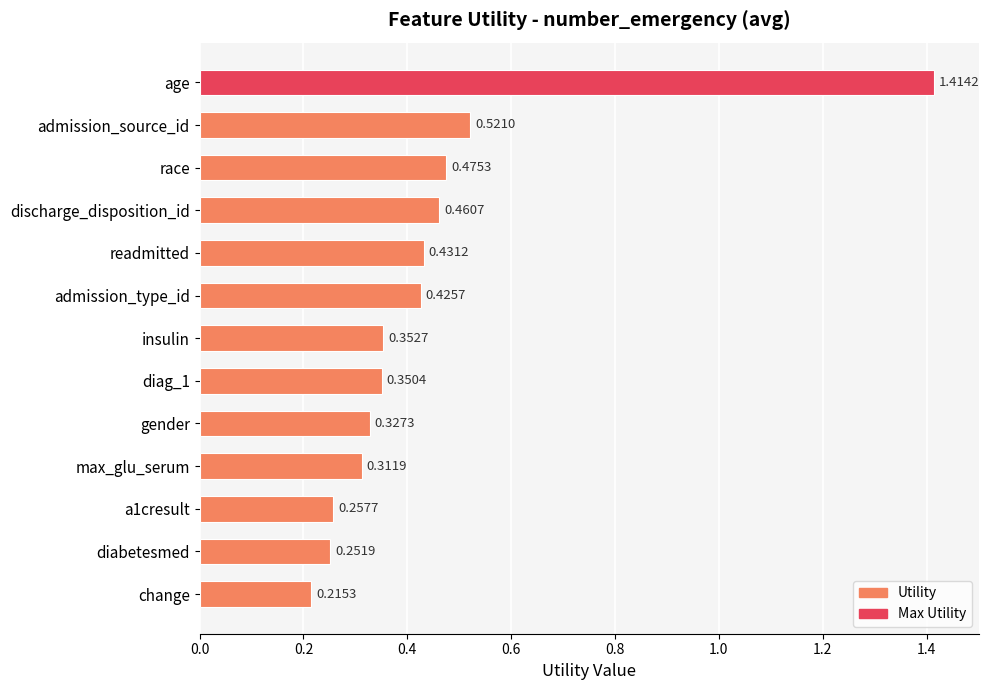

How many series are shown in this chart?

1